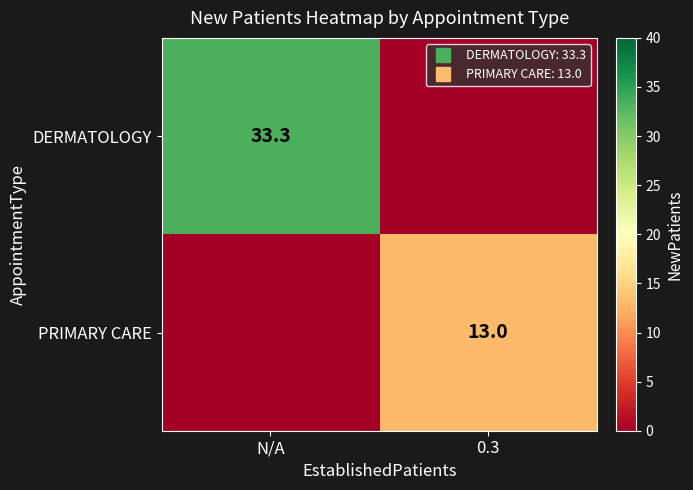

What is the total value across all series at 0.3?

13.0